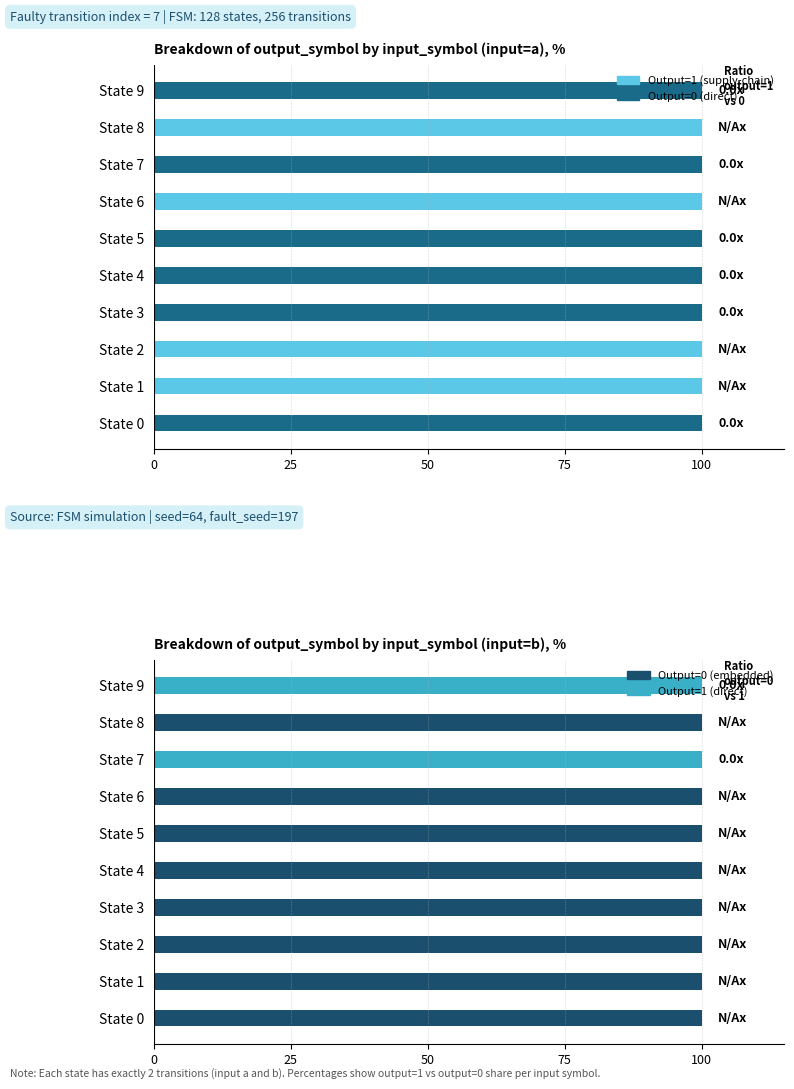

Which series has the widest spread of values?

Input-a output=1 (supply-chain impact)